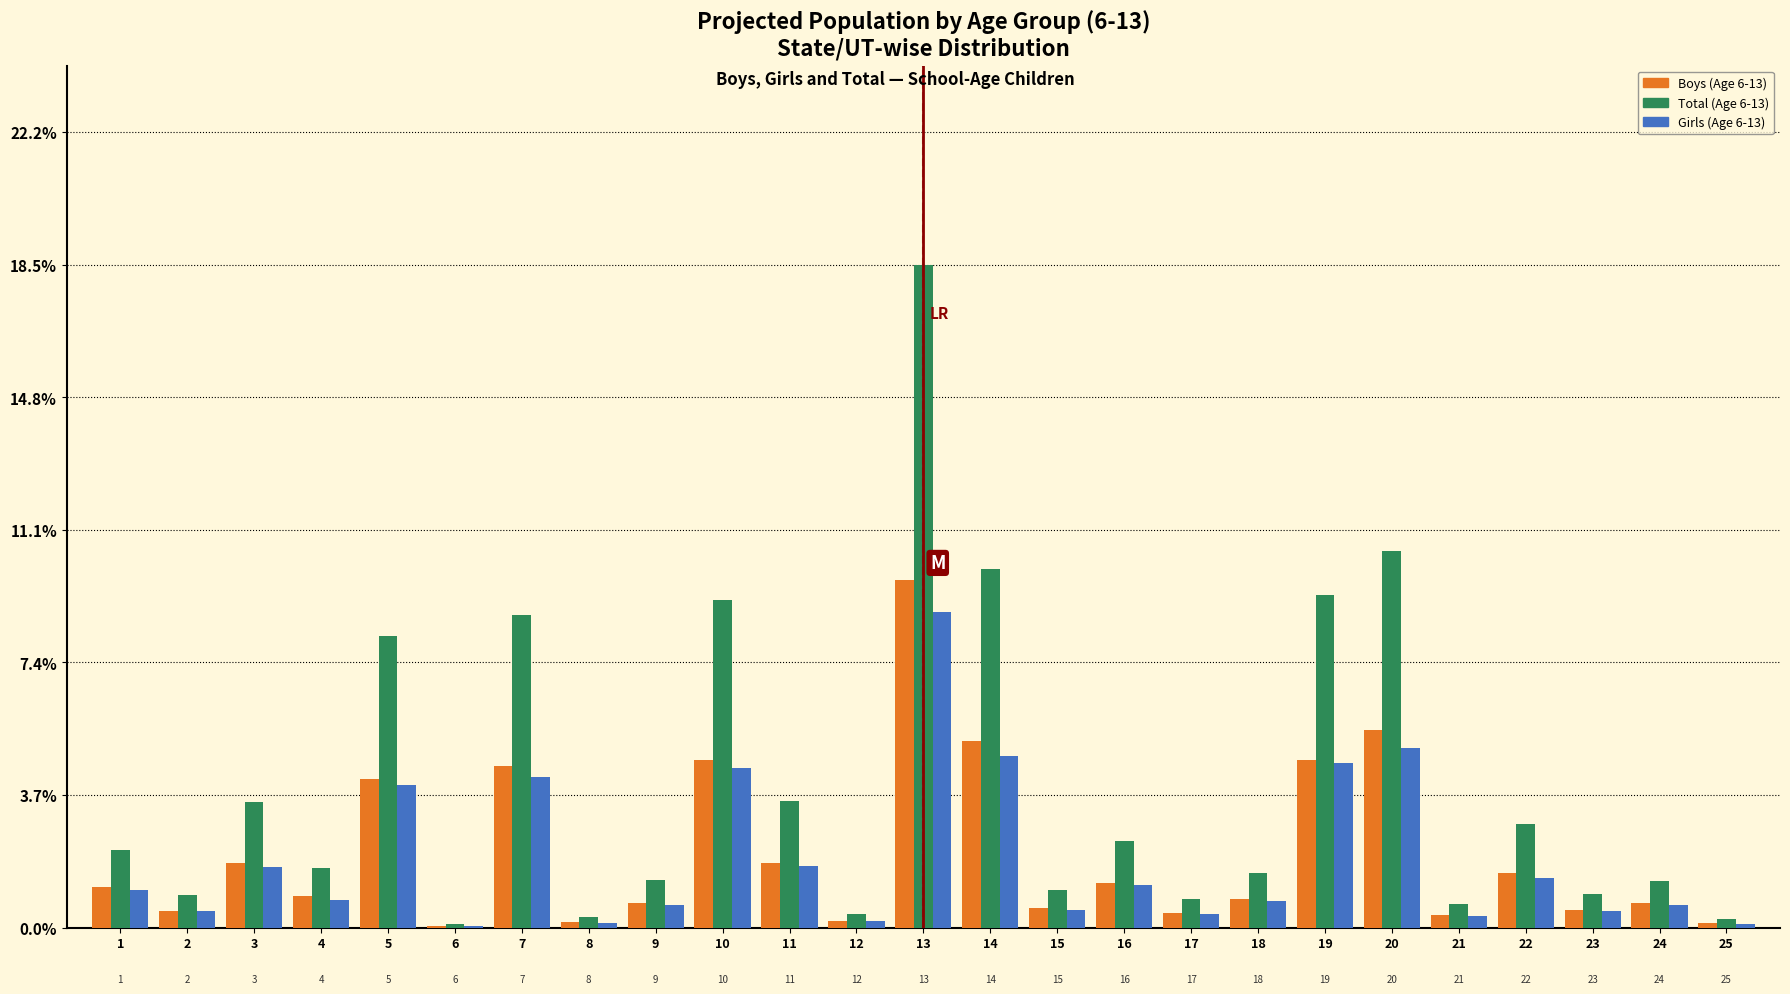

At which category is the sum across all series the highest?

13